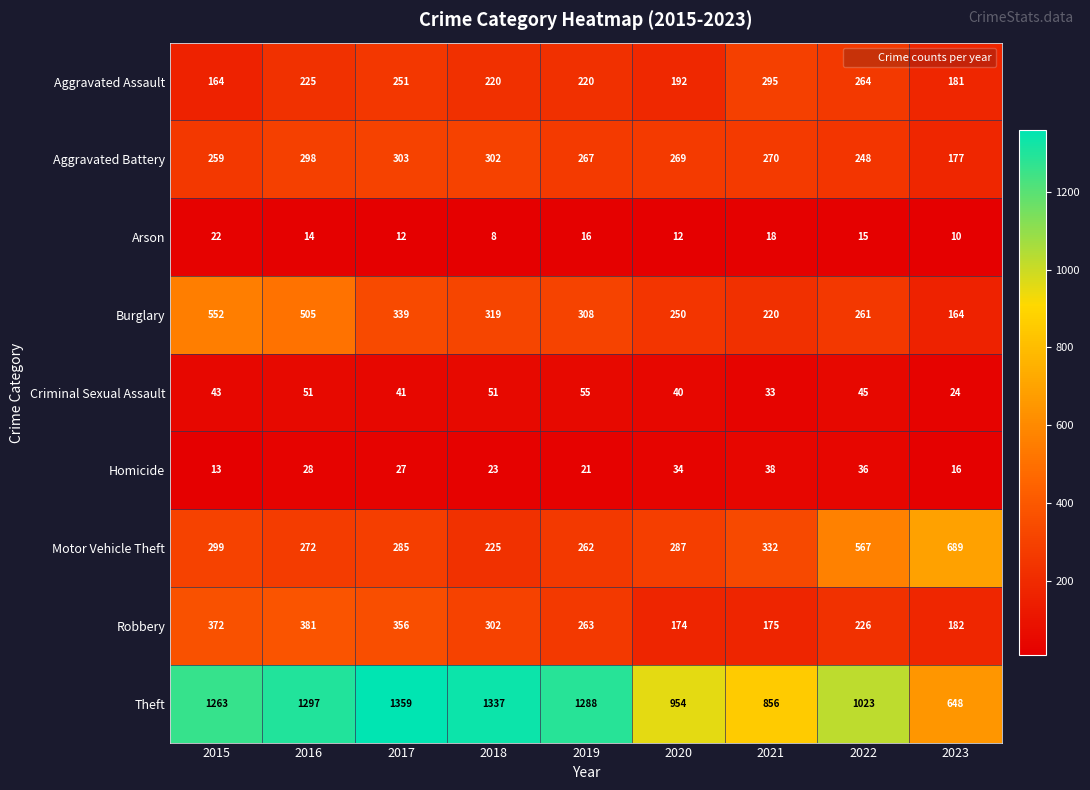

How many categories are shown in the chart?

9